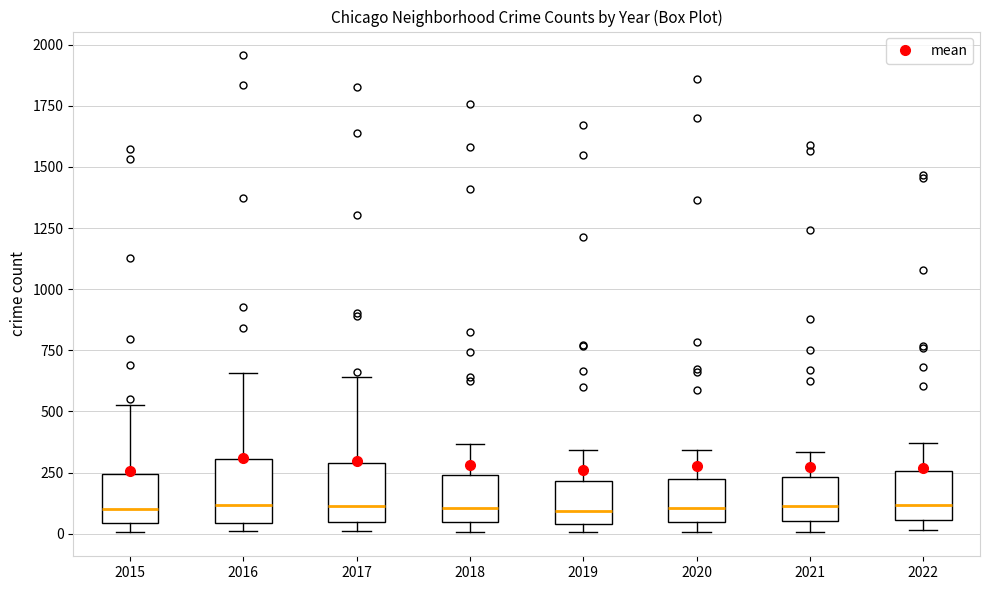

Reading left to right, read every box against the y-axis: the position of its median line, the range the box covers, and the ends of its whiskers. The values are not printed on the chart, so give them approximately, as read against the axis.

2015: median 100, box 50 to 250, whiskers 0 to 550
2016: median 100, box 50 to 300, whiskers 0 to 650
2017: median 100, box 50 to 300, whiskers 0 to 650
2018: median 100, box 50 to 250, whiskers 0 to 350
2019: median 100, box 50 to 200, whiskers 0 to 350
2020: median 100, box 50 to 250, whiskers 0 to 350
2021: median 100, box 50 to 250, whiskers 0 to 350
2022: median 100, box 50 to 250, whiskers 0 to 350